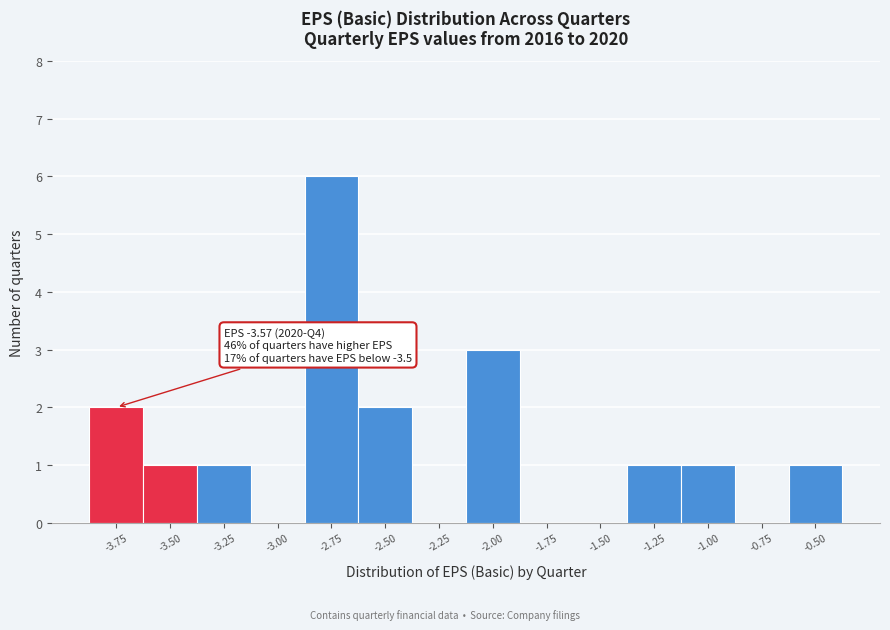

Reading left to right, list all the values displayed in this chart.

-3.75=2	-3.50=1	-3.25=1	-3.00=0	-2.75=6	-2.50=2	-2.25=0	-2.00=3	-1.75=0	-1.50=0	-1.25=1	-1.00=1	-0.75=0	-0.50=1